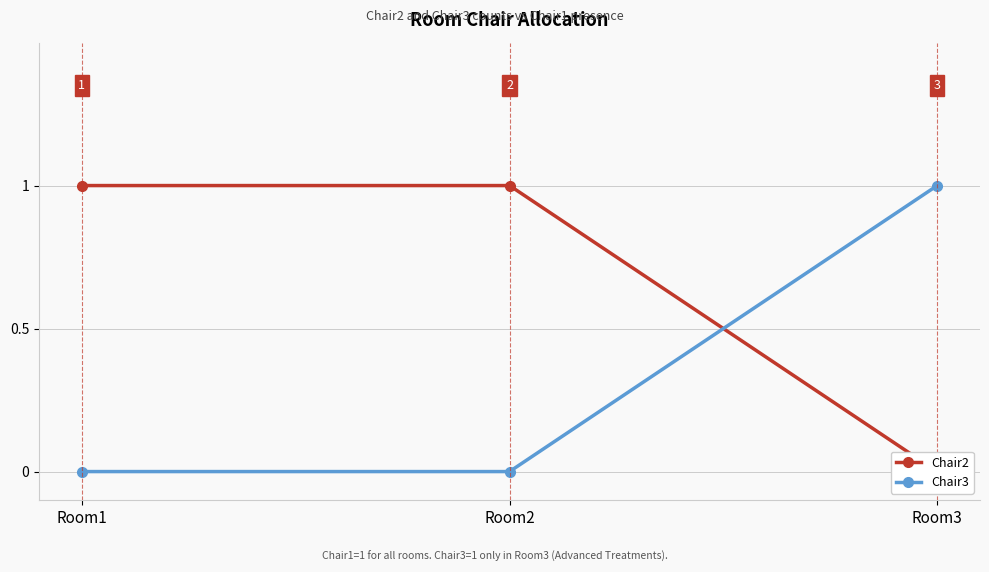

What are all the series names shown in the legend?

Chair2, Chair3